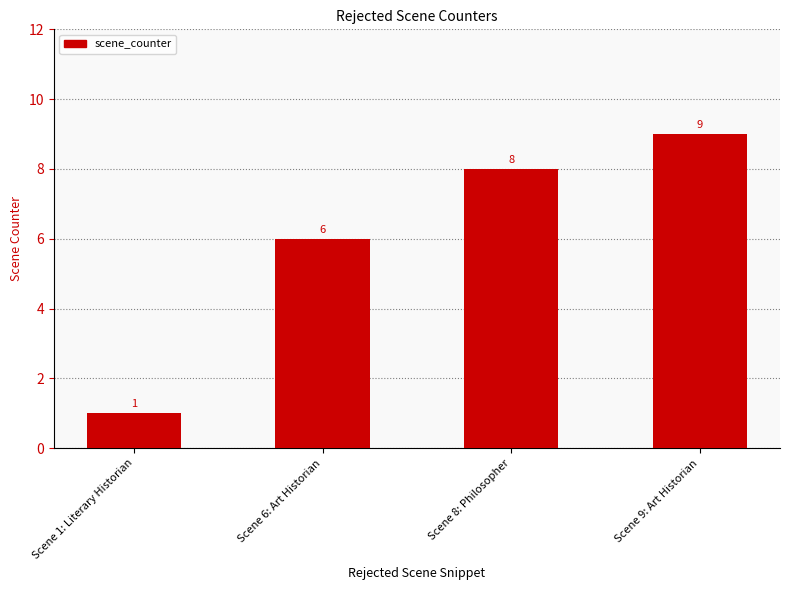

At which label is the value closest to 5?

Scene 6: Art Historian